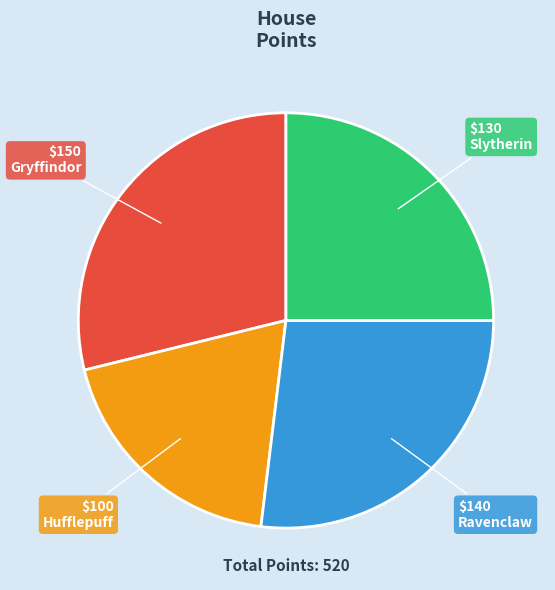

Is there any slice that represents more than half of the pie?

No